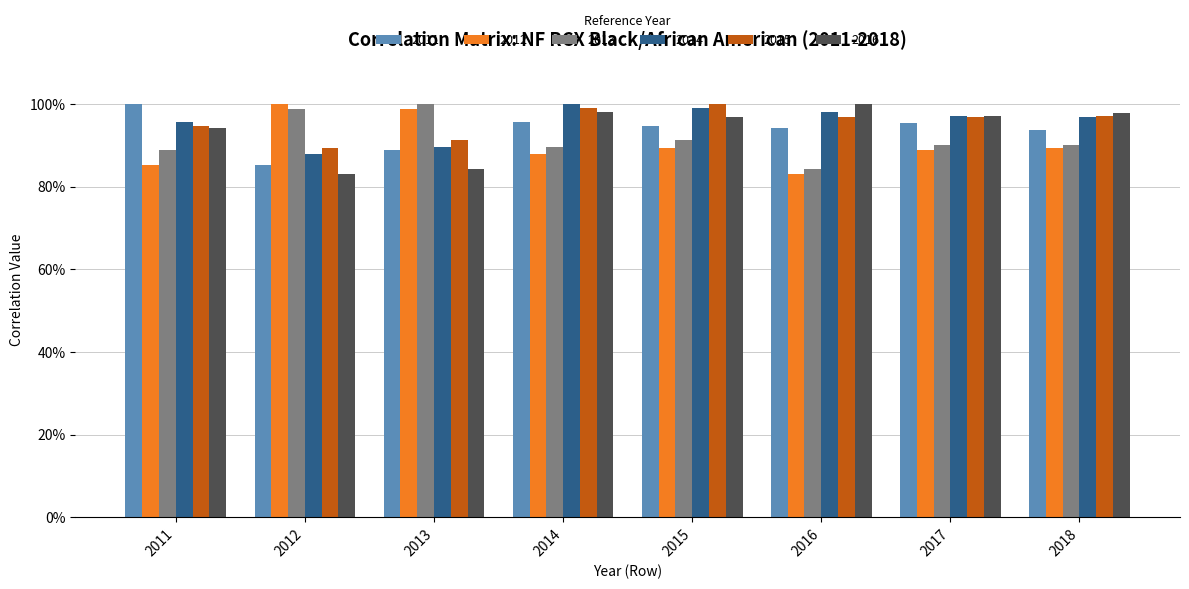

What are all the series names shown in the legend?

2011, 2012, 2013, 2014, 2015, 2016